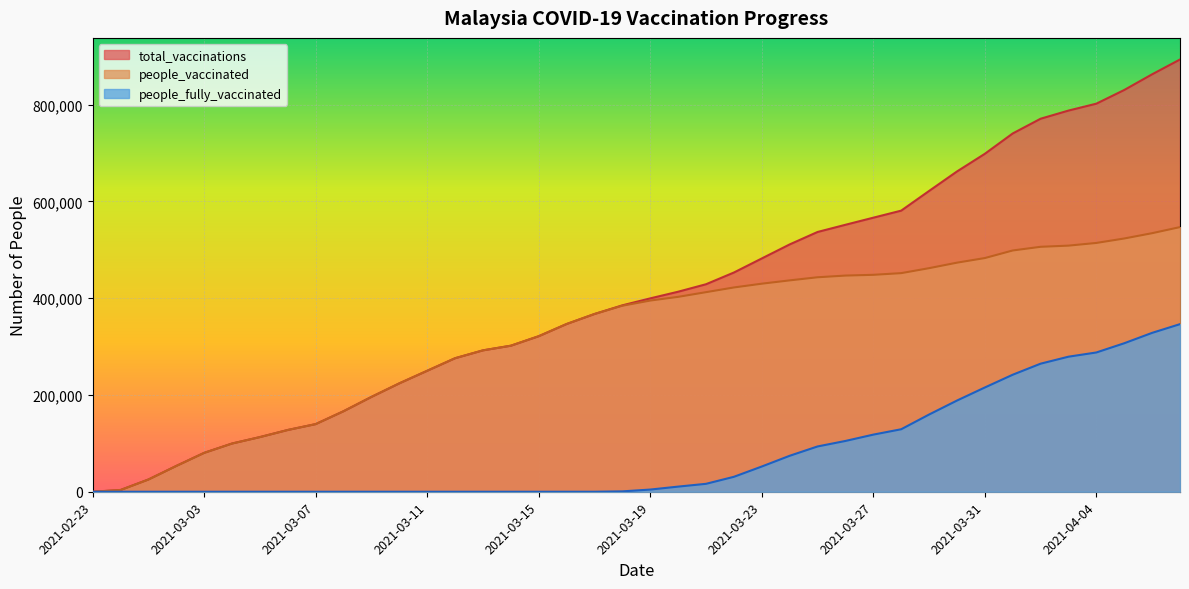

How many positive values does the people_fully_vaccinated series have?

21